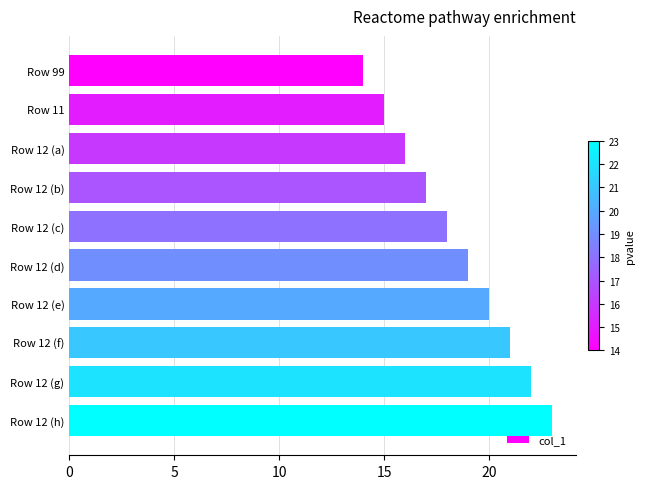

Reading top to bottom, transcribe all the data shown in this chart.

Row 99=14	Row 11=15	Row 12 (a)=16	Row 12 (b)=17	Row 12 (c)=18	Row 12 (d)=19	Row 12 (e)=20	Row 12 (f)=21	Row 12 (g)=22	Row 12 (h)=23